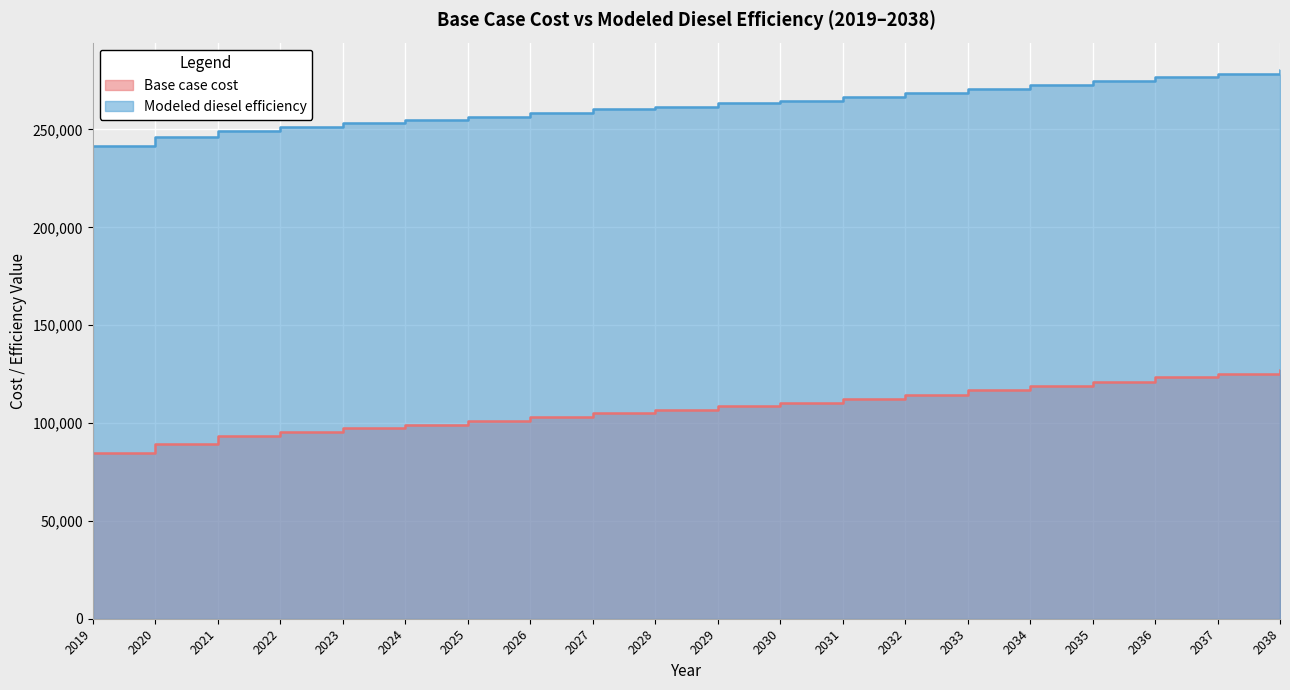

Which series has the largest total across all categories?

Modeled diesel efficiency